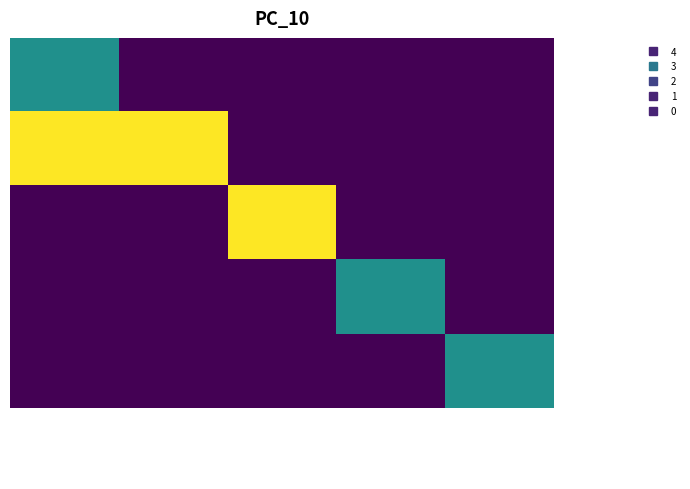

Reading right to left, list all the values displayed in this chart.

4: 09/21/2023 19:30=0	09/21/2023 08:00=0	09/20/2023 20:00=0	09/19/2023 22:00=0	09/19/2023 20:00=1
3: 09/21/2023 19:30=0	09/21/2023 08:00=0	09/20/2023 20:00=0	09/19/2023 22:00=2	09/19/2023 20:00=2
2: 09/21/2023 19:30=0	09/21/2023 08:00=0	09/20/2023 20:00=2	09/19/2023 22:00=0	09/19/2023 20:00=0
1: 09/21/2023 19:30=0	09/21/2023 08:00=1	09/20/2023 20:00=0	09/19/2023 22:00=0	09/19/2023 20:00=0
0: 09/21/2023 19:30=1	09/21/2023 08:00=0	09/20/2023 20:00=0	09/19/2023 22:00=0	09/19/2023 20:00=0